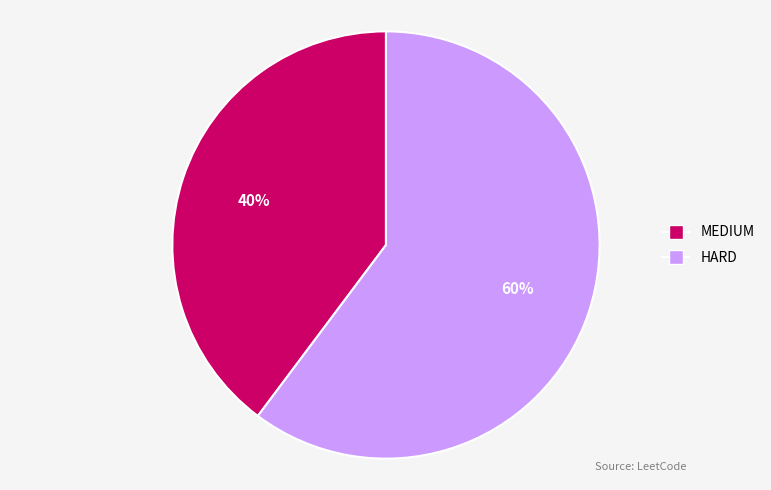

How many slices are in this pie chart?

2